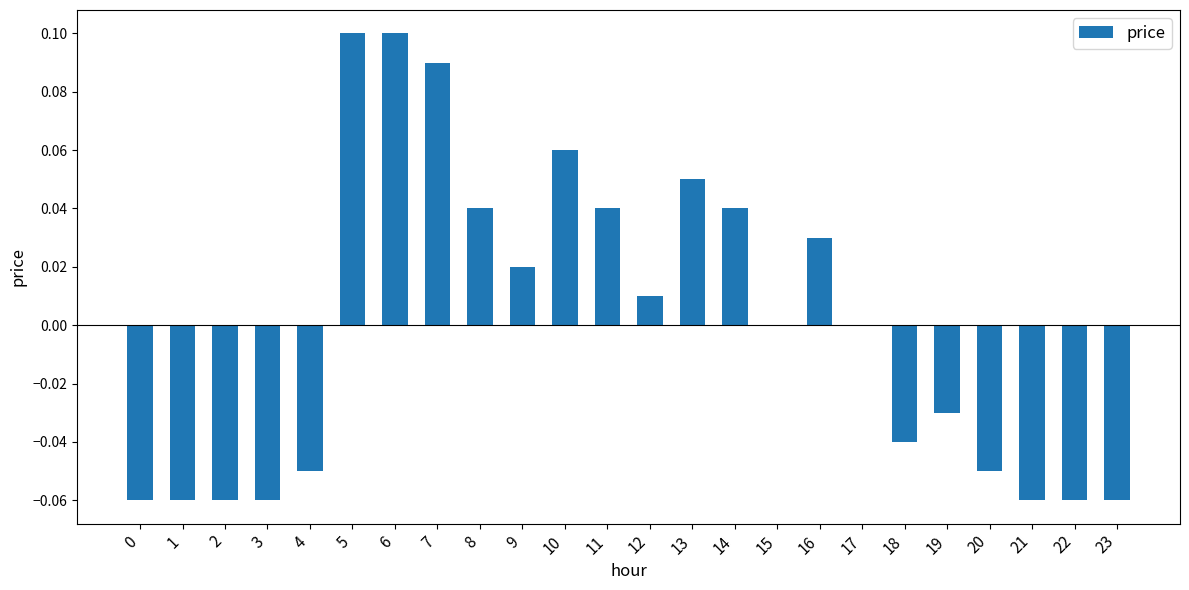

Between 13 and 2, which is larger?

13